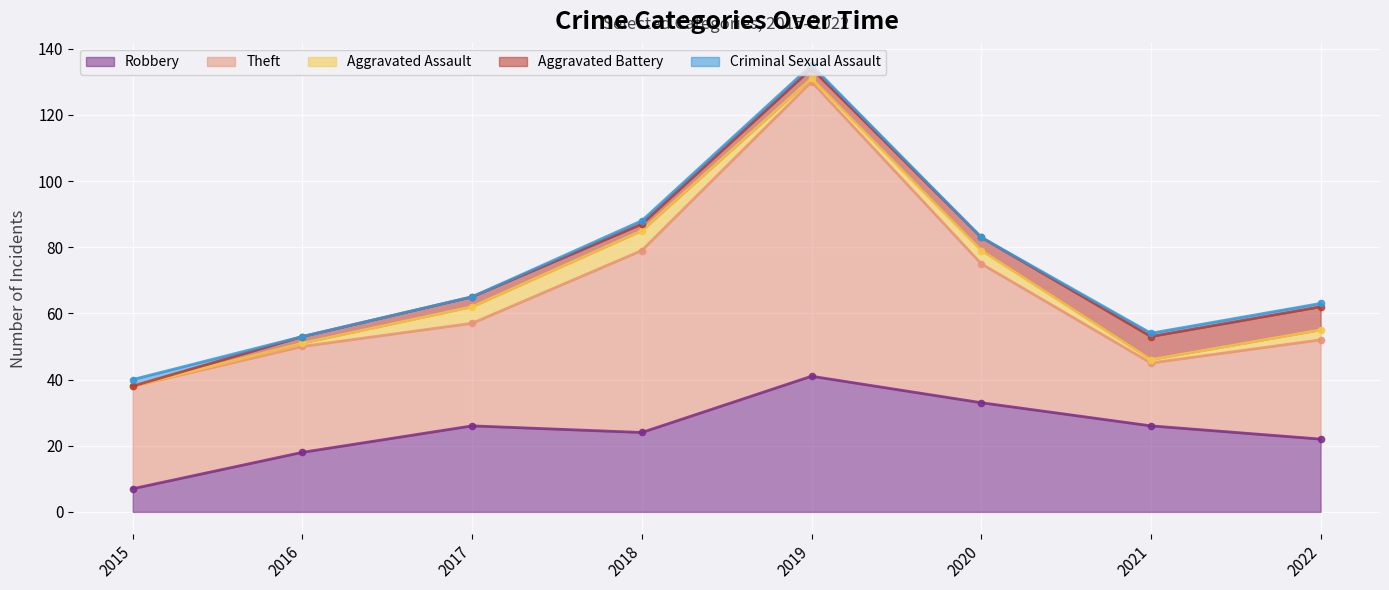

At which category does Robbery reach its first local valley?

2018